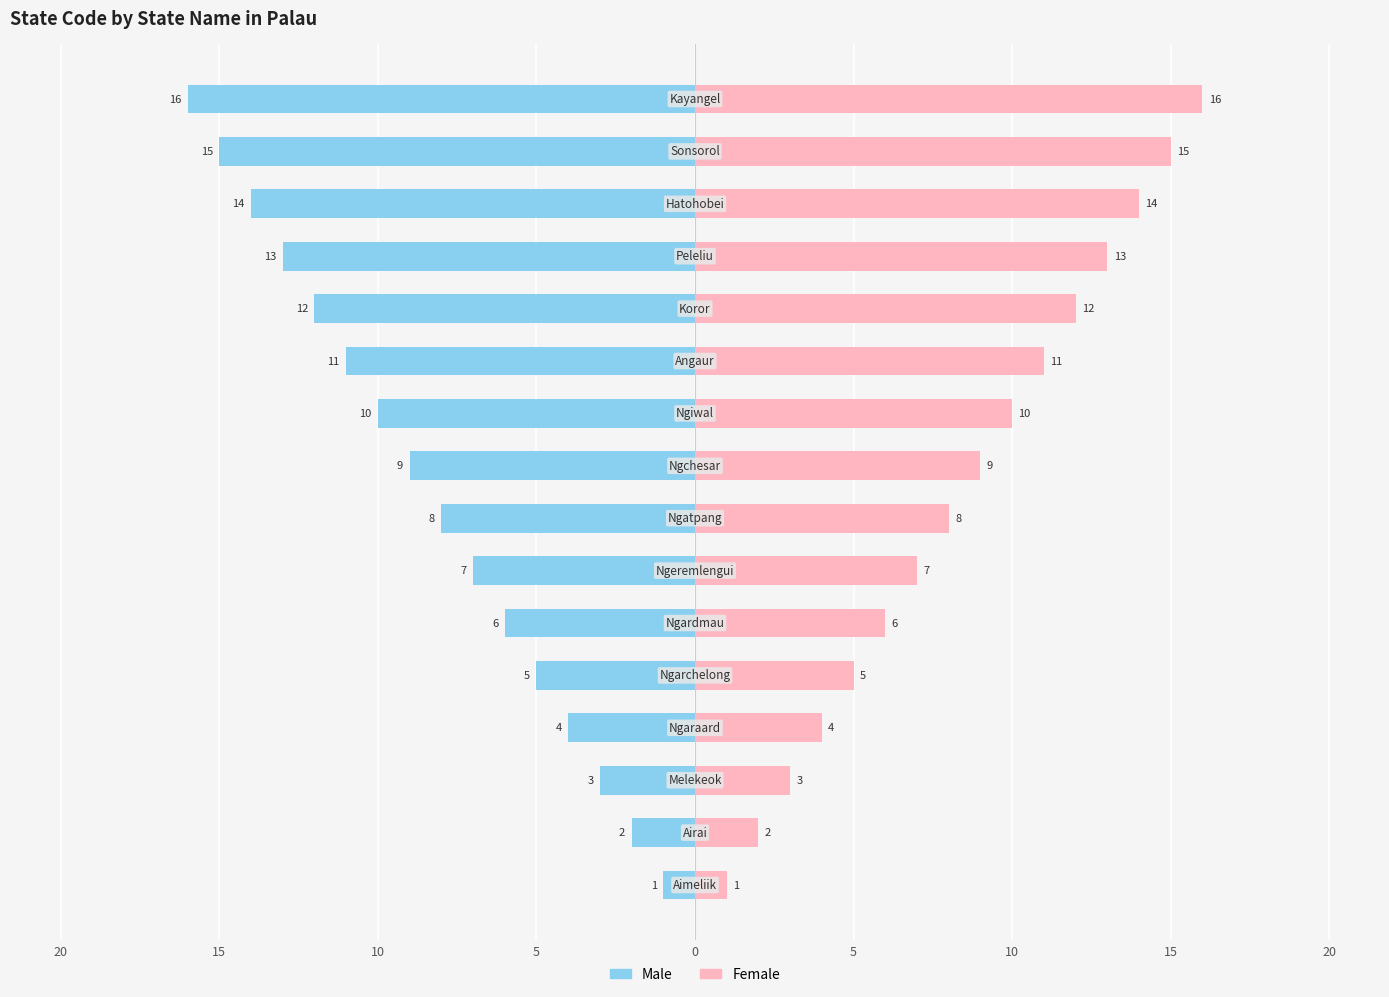

Are the bars horizontal?

Yes